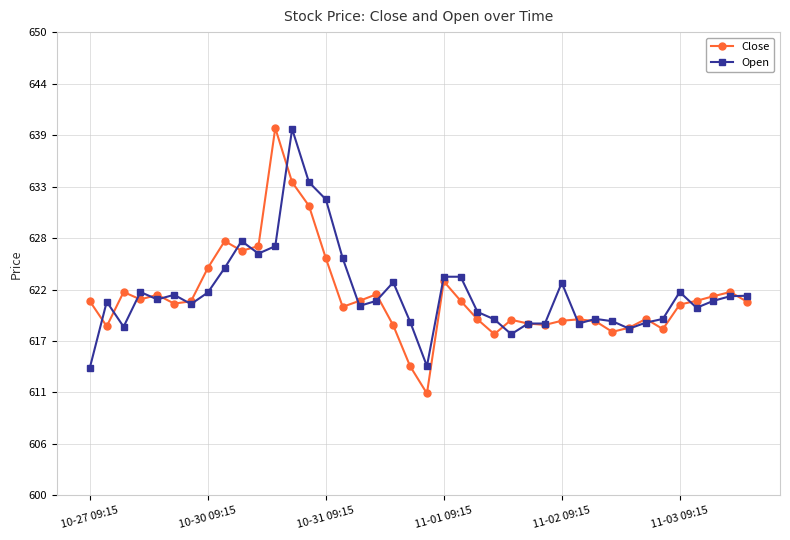

What is the minimum value for Close?

611.0